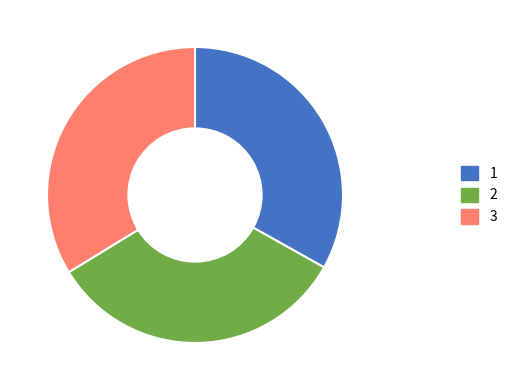

Does any single category account for the majority?

No